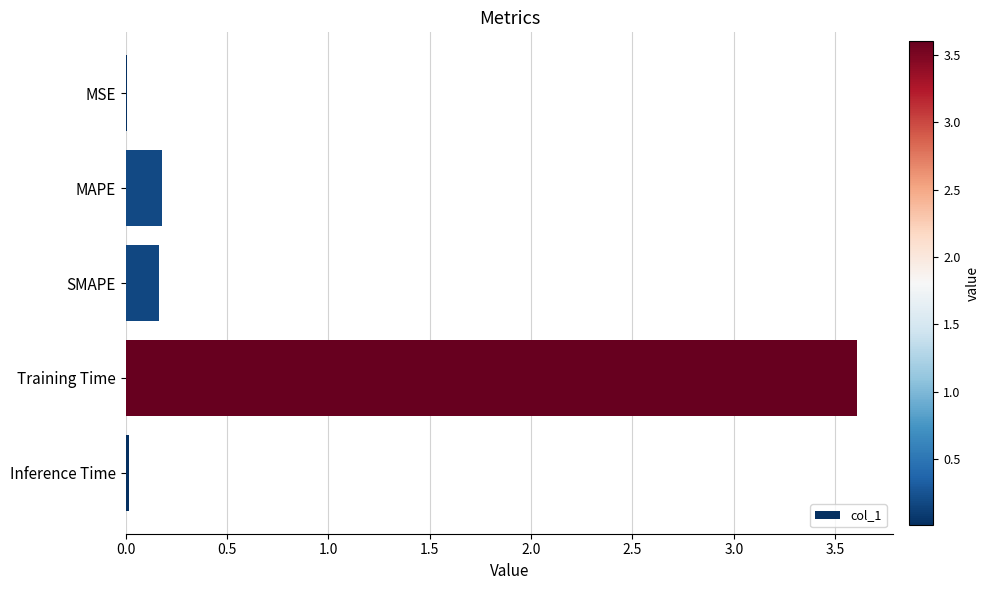

What is the greatest value displayed?

3.6